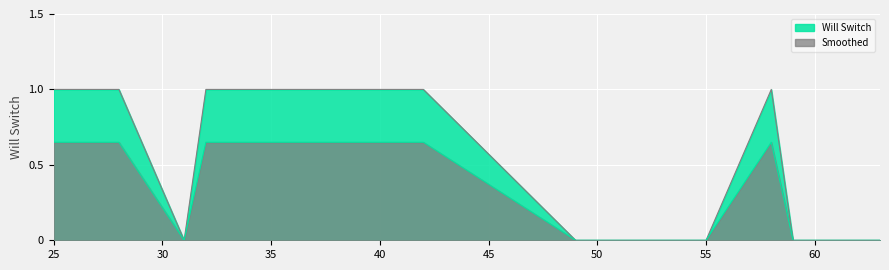

How many distinct data groups are displayed?

2